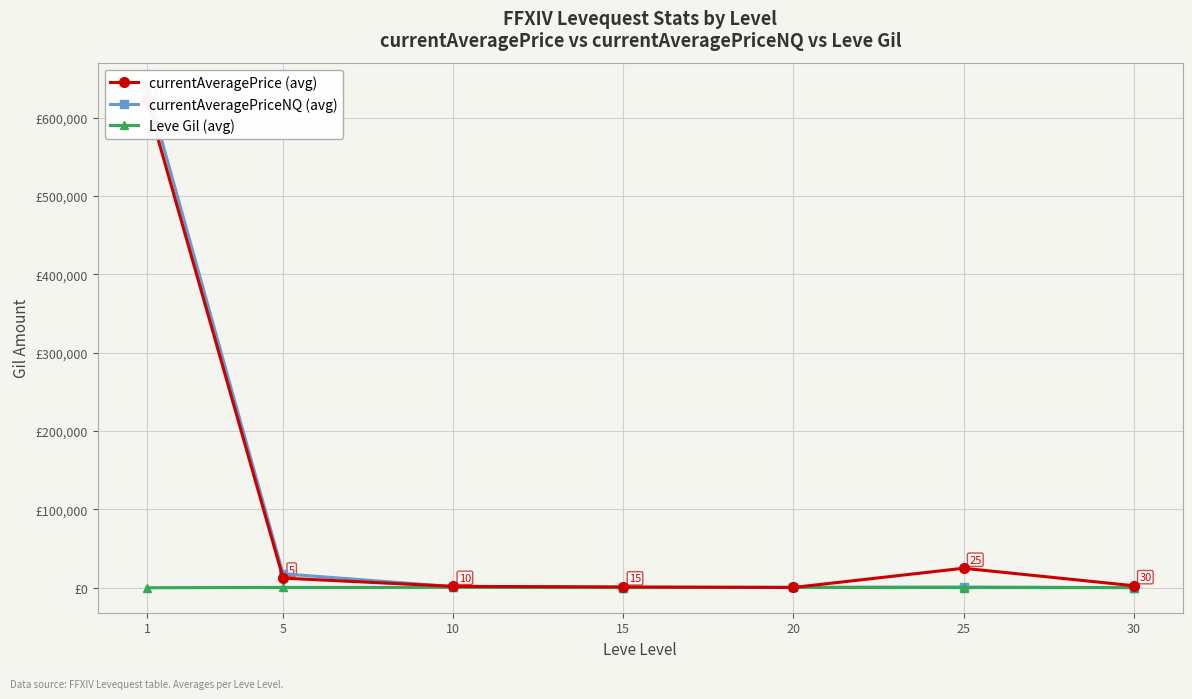

What is the difference between the maximum and second lowest values in the Leve Gil (avg) series?

305.8